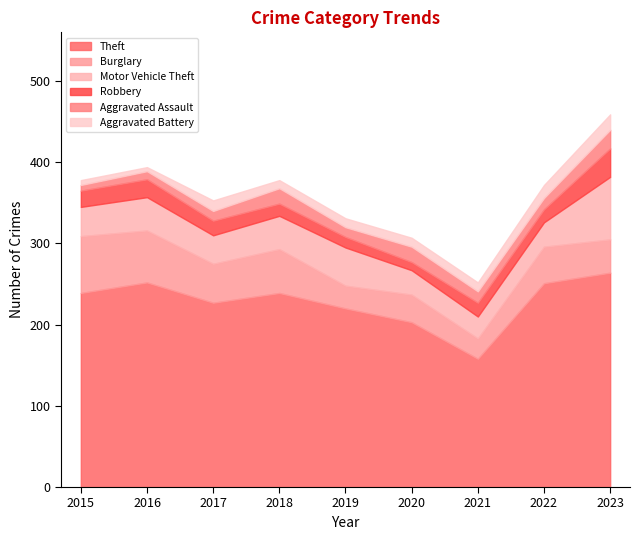

List the series in order of their peak value, lowest first.

Aggravated Battery, Aggravated Assault, Robbery, Burglary, Motor Vehicle Theft, Theft